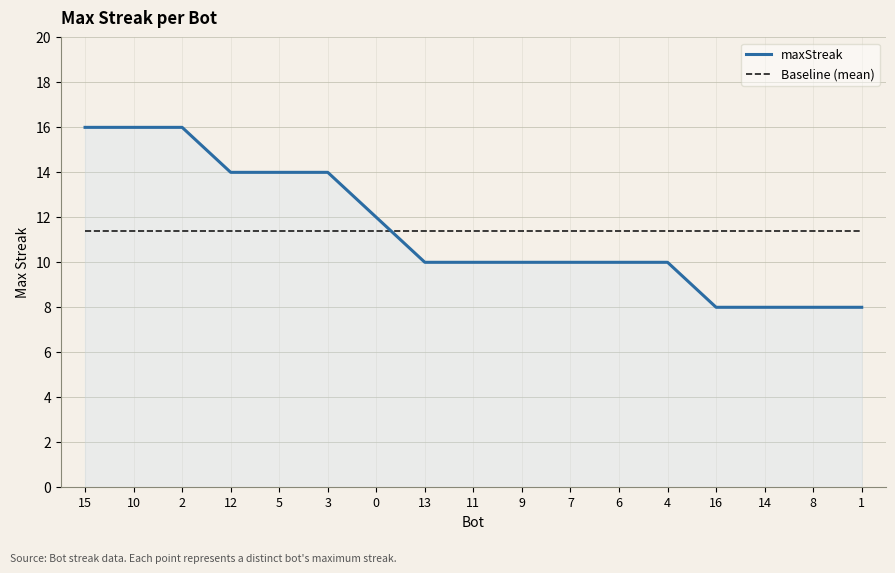

How many times do Baseline (mean) and maxStreak cross each other?

1